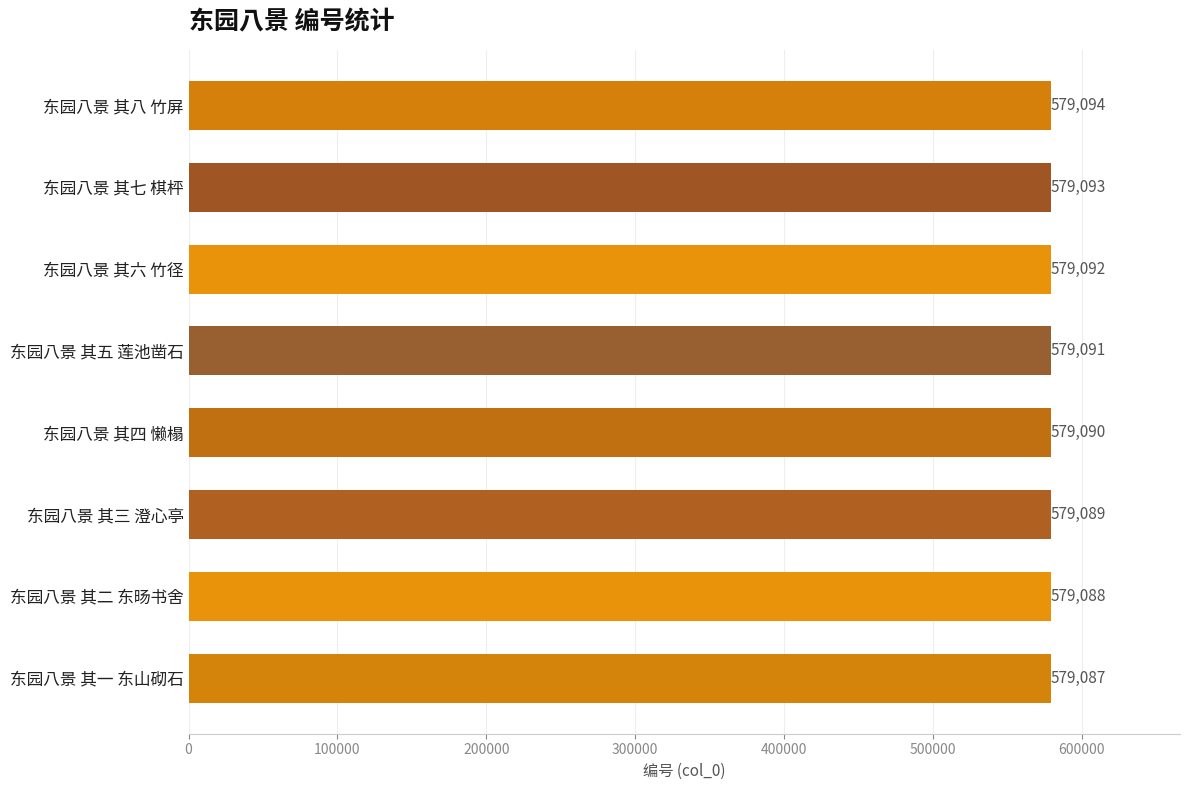

Rank the categories by value from lowest to highest.

东园八景 其一 东山砌石, 东园八景 其二 东旸书舍, 东园八景 其三 澄心亭, 东园八景 其四 懒榻, 东园八景 其五 莲池凿石, 东园八景 其六 竹径, 东园八景 其七 棋枰, 东园八景 其八 竹屏